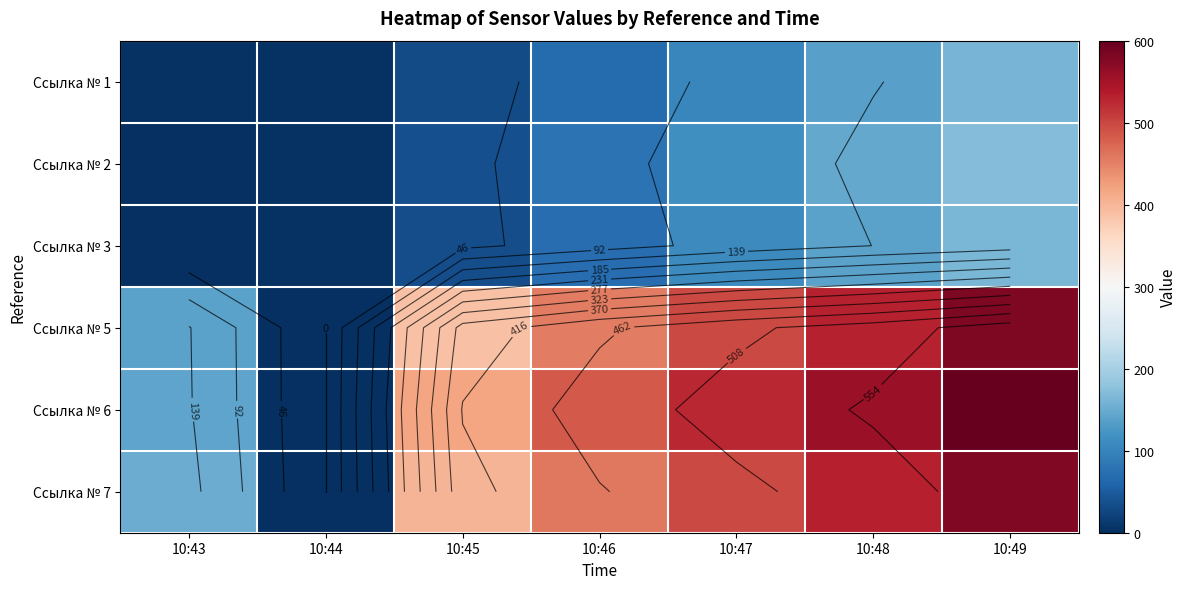

Which has a higher value, 10:46 or 10:47?

10:47